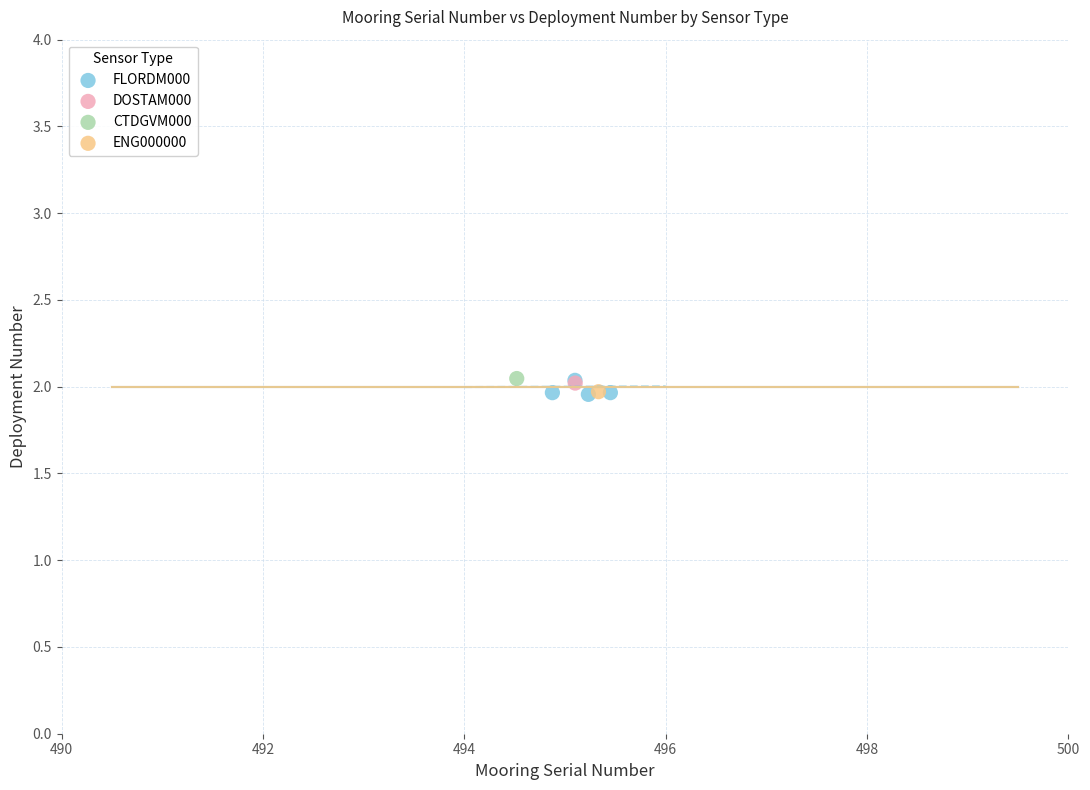

What are all the series names shown in the legend?

FLORDM000, DOSTAM000, CTDGVM000, ENG000000